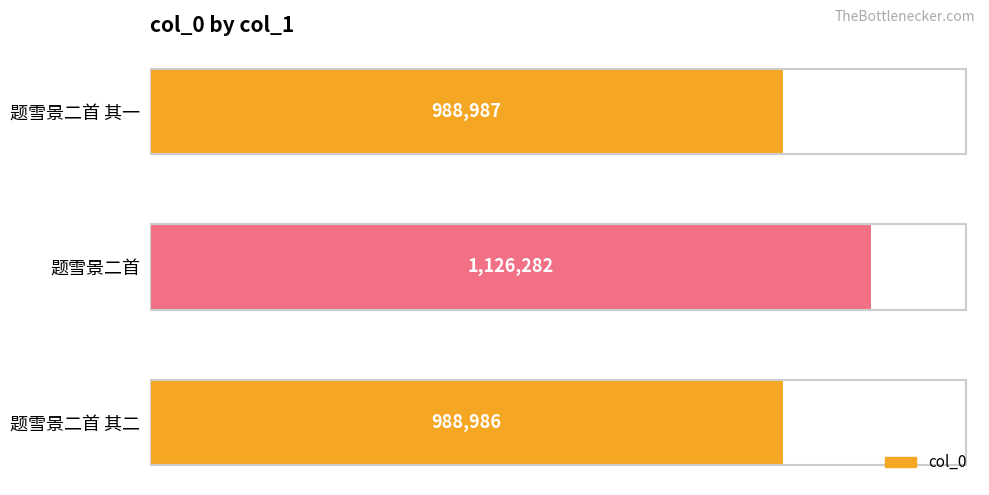

What is the difference between the maximum and second lowest values?

137295